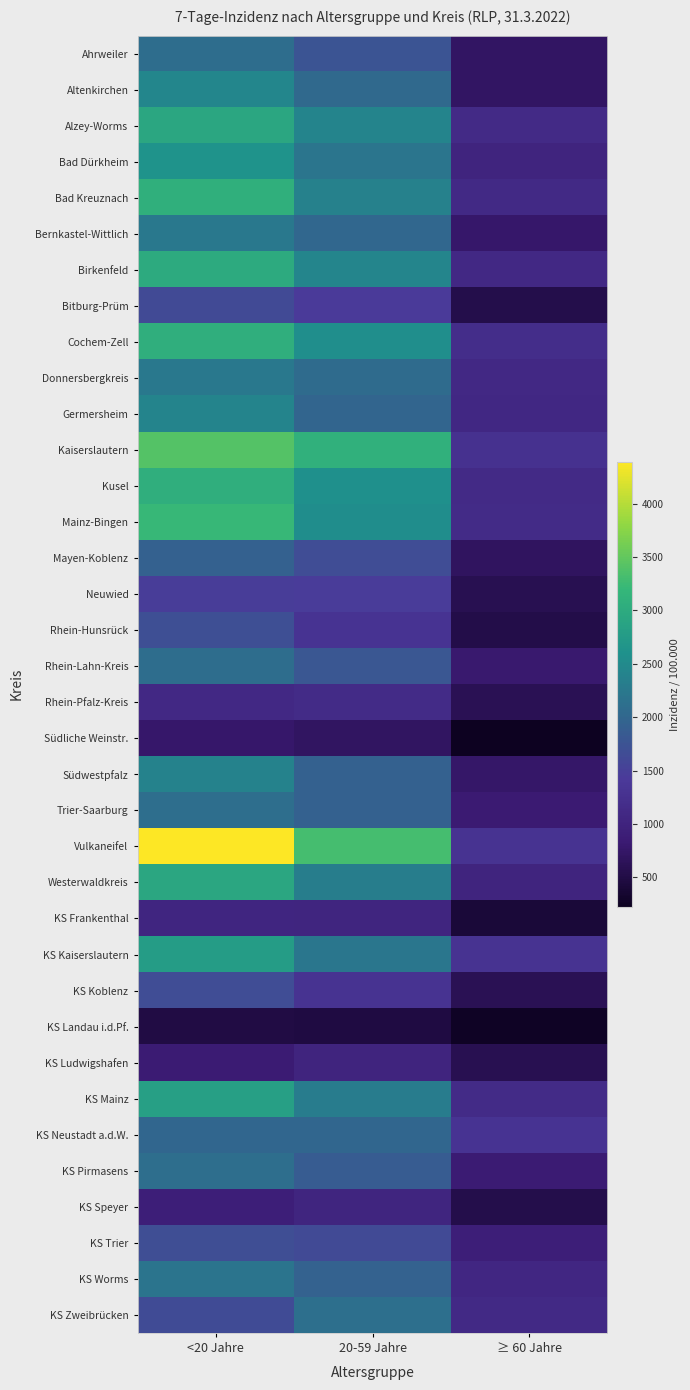

How many categories are shown in the chart?

3